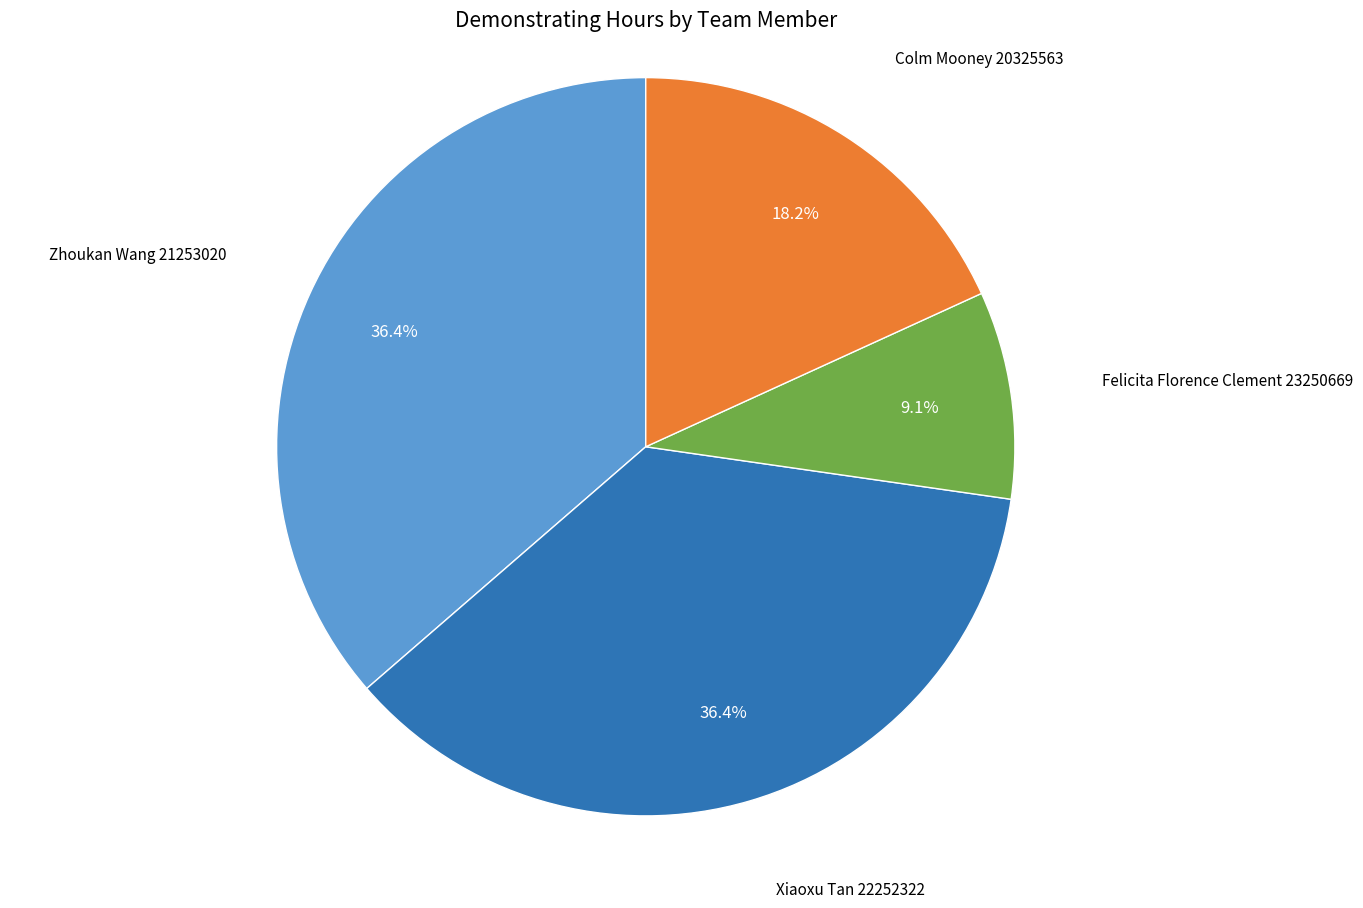

What is the total percentage of Xiaoxu Tan 22252322 and Colm Mooney 20325563?

54.5%